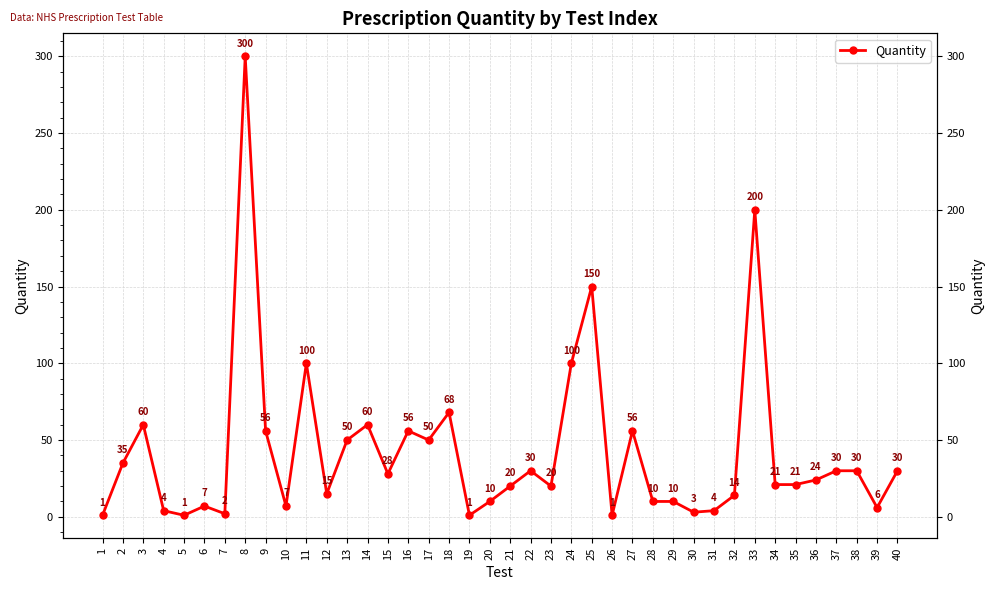

Rank the categories by value from lowest to highest.

1, 5, 19, 26, 7, 30, 4, 31, 39, 6, 10, 20, 28, 29, 32, 12, 21, 23, 34, 35, 36, 15, 22, 37, 38, 40, 2, 13, 17, 9, 16, 27, 3, 14, 18, 11, 24, 25, 33, 8